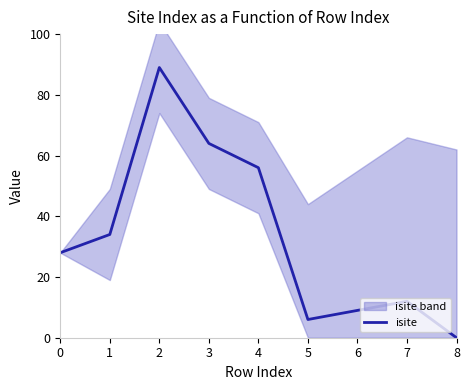

What is the sum of the values at 7 and 5?

18